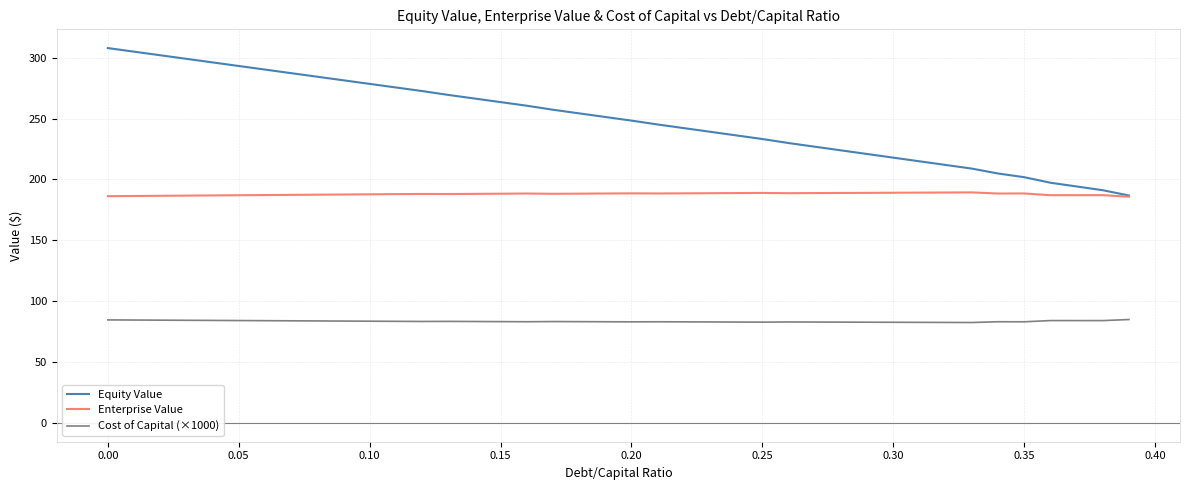

What is the highest value of the Enterprise Value series?

189.3